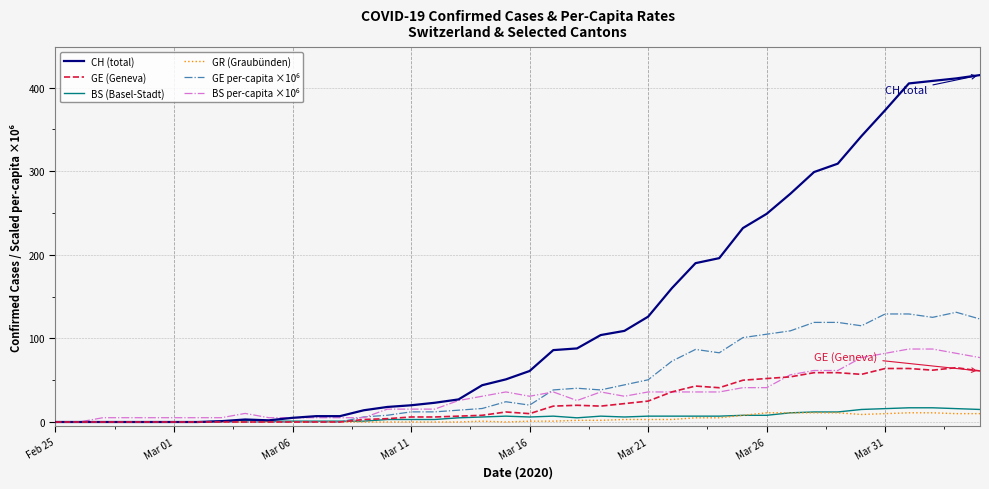

What is the maximum value shown in the chart?

415.0